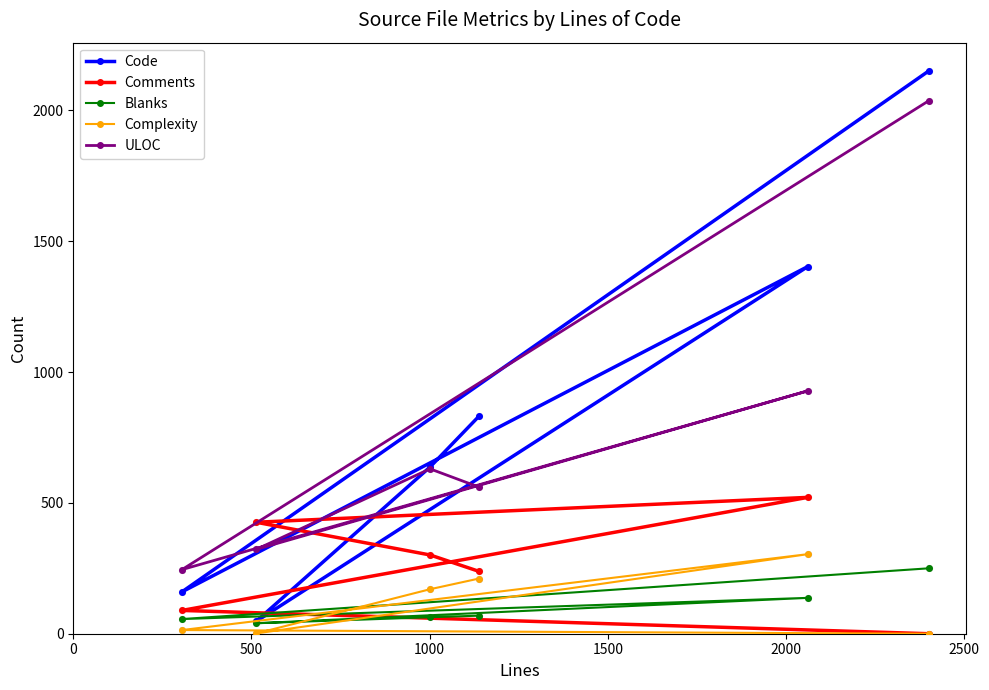

Which series has the largest range (max minus min)?

Code